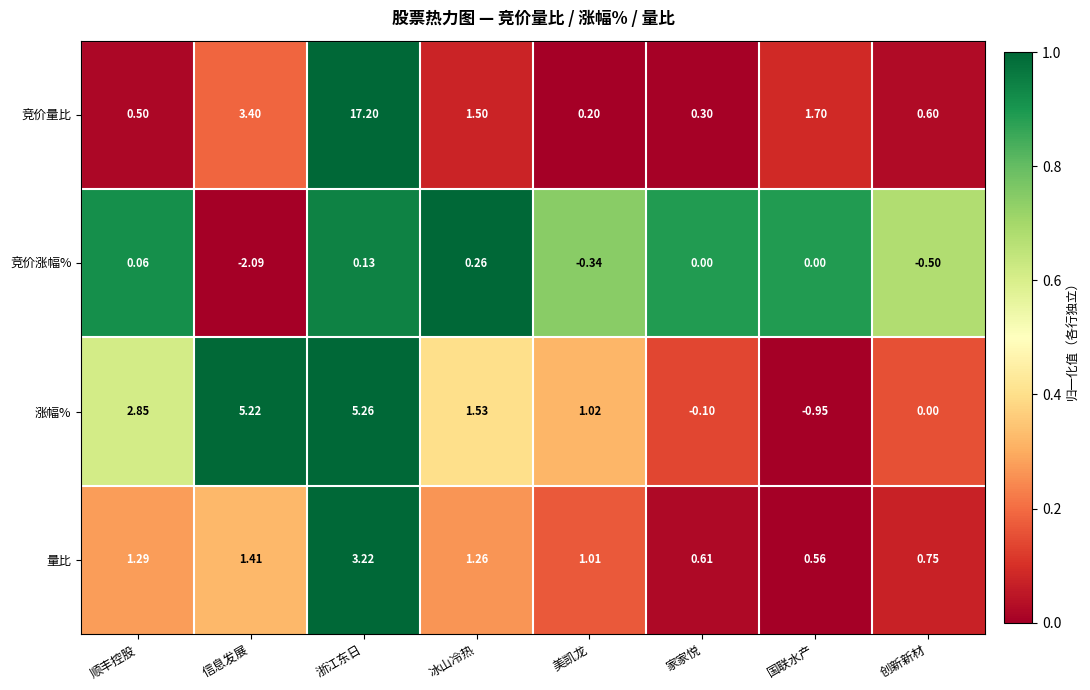

Is the value of 涨幅% at 家家悦 greater than the value of 量比 at 国联水产?

No